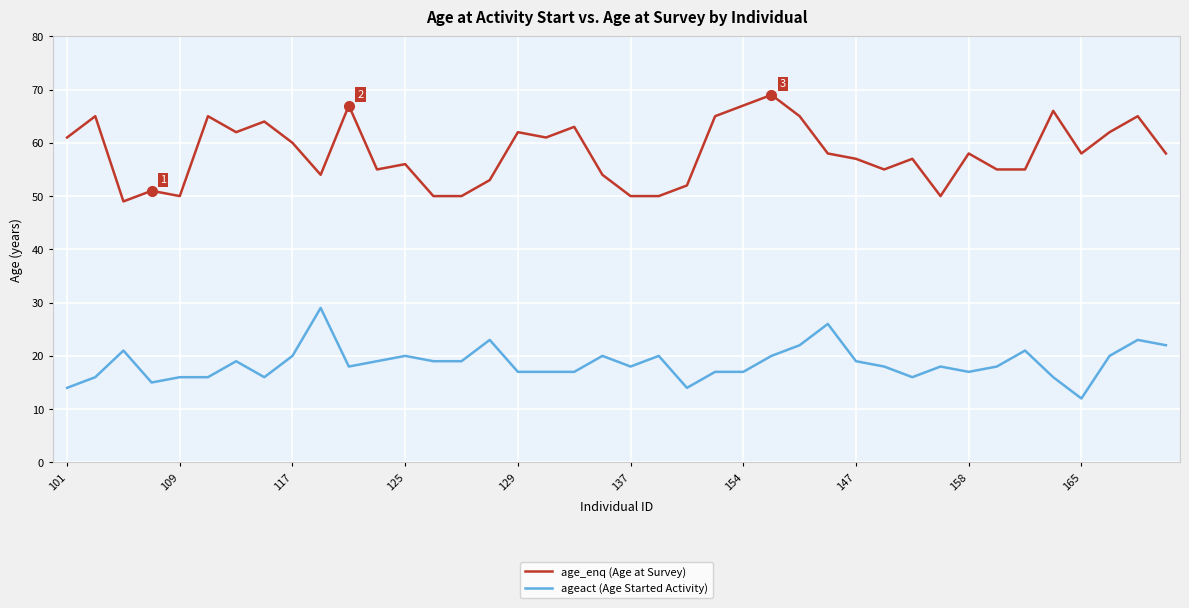

What is the lowest value of the ageact (Age Started Activity) series?

12